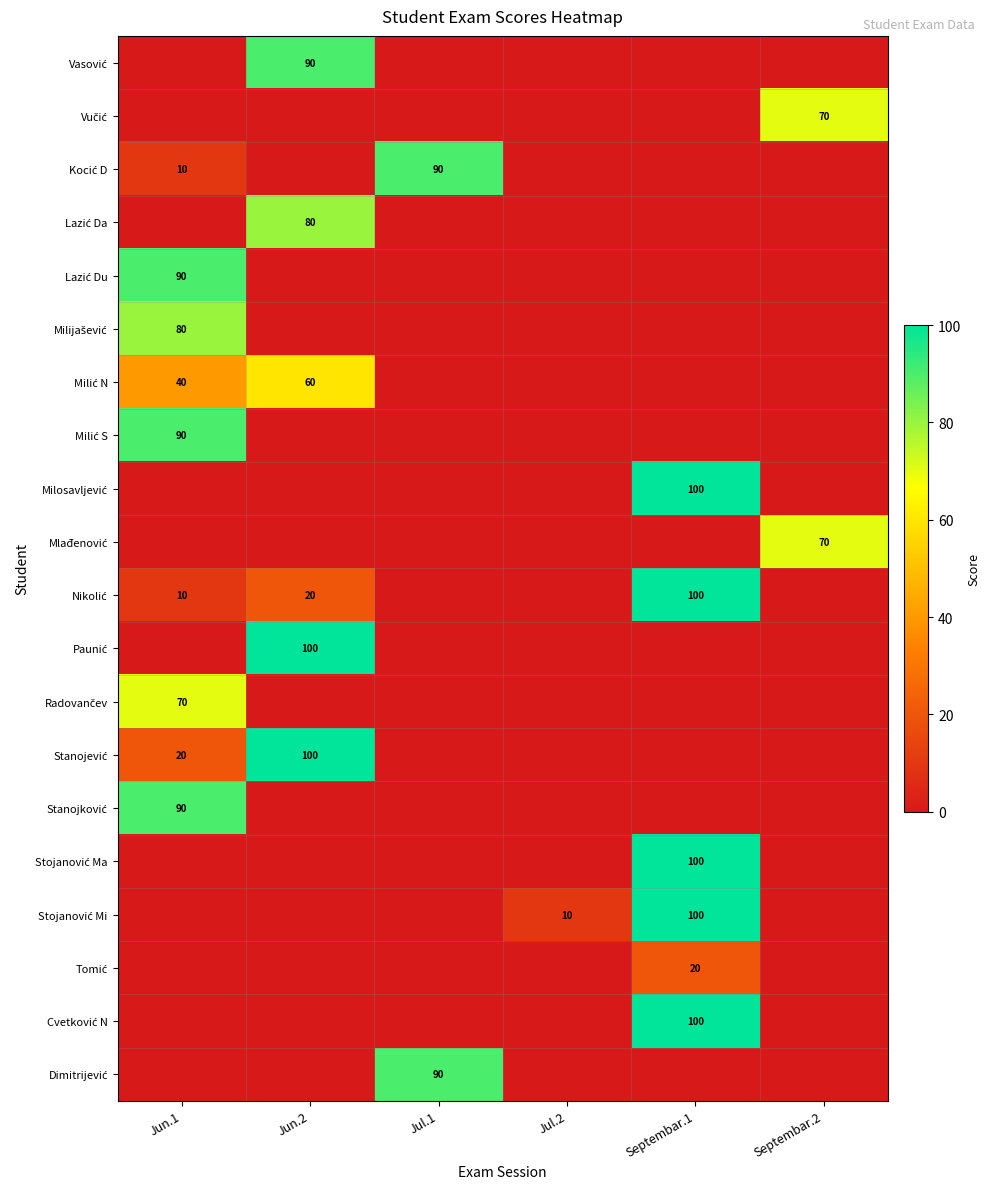

Which category has the highest value in the Paunić series?

Jun.2